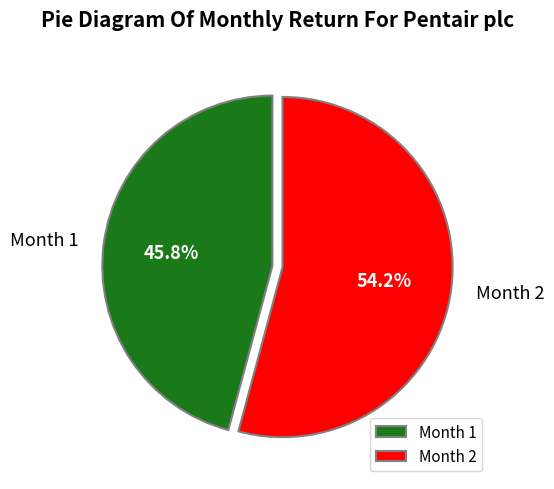

What is the total percentage of Month 2 and Month 1?

100.0%